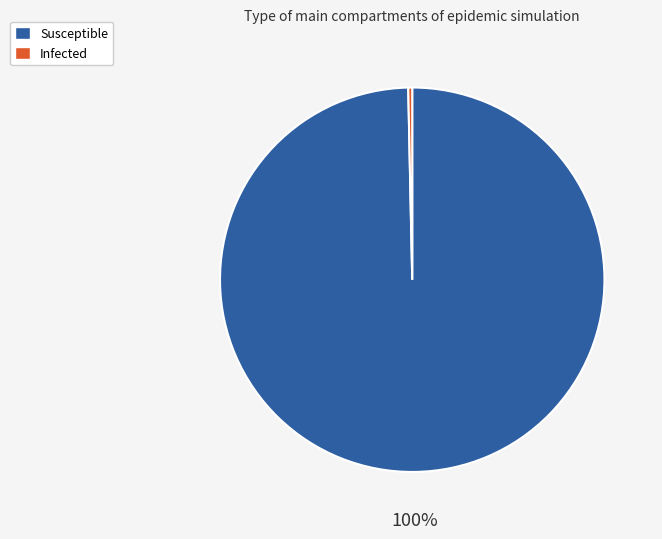

How many slices are in this pie chart?

2